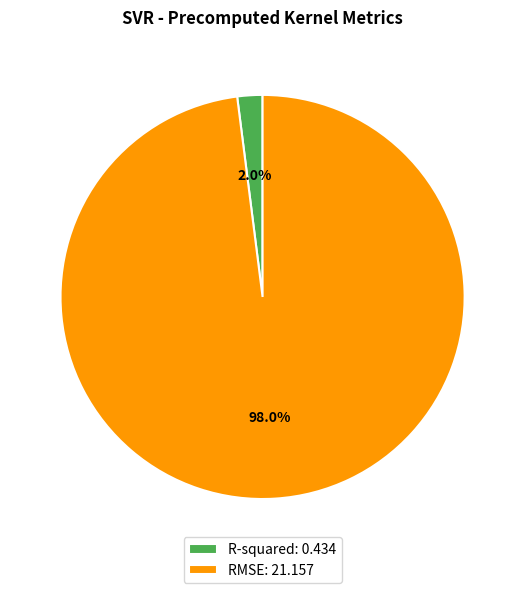

To the nearest percent, what is the difference between the R-squared and RMSE slice percentages?

96%